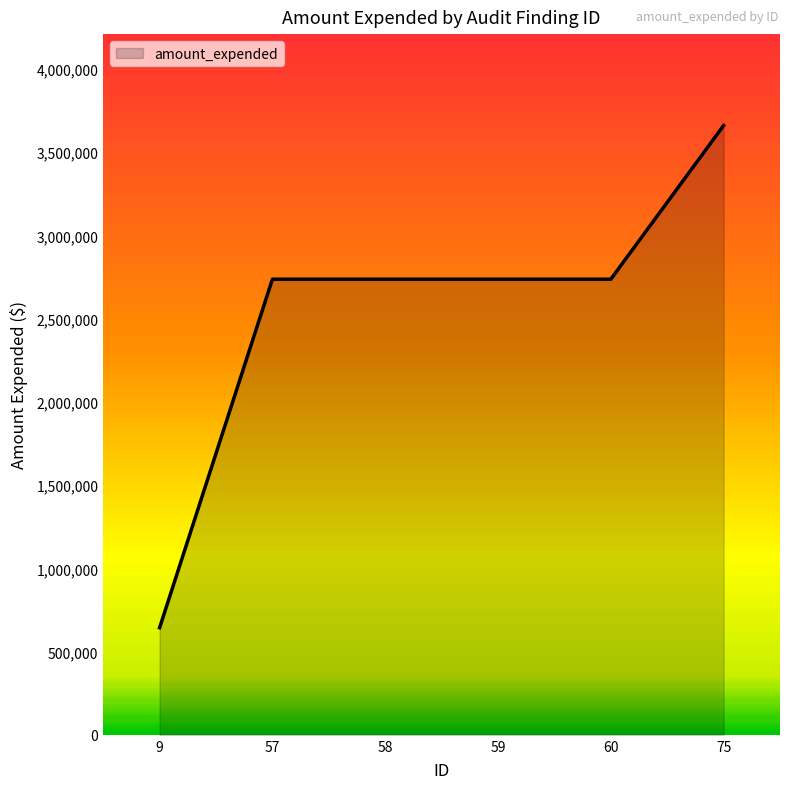

Reading left to right, transcribe all the data shown in this chart.

9=642865	57=2736462	58=2736462	59=2736462	60=2736462	75=3659737